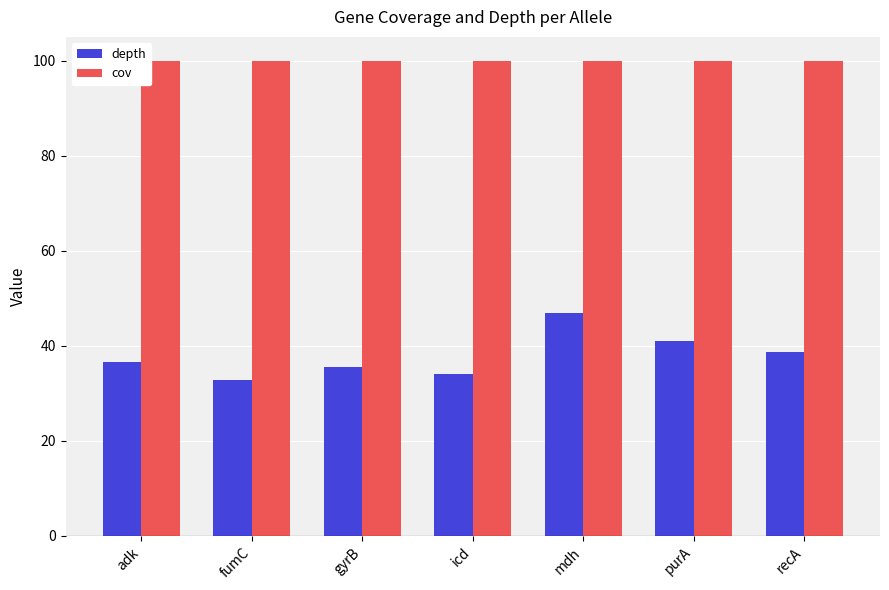

Which series has the widest spread of values?

depth